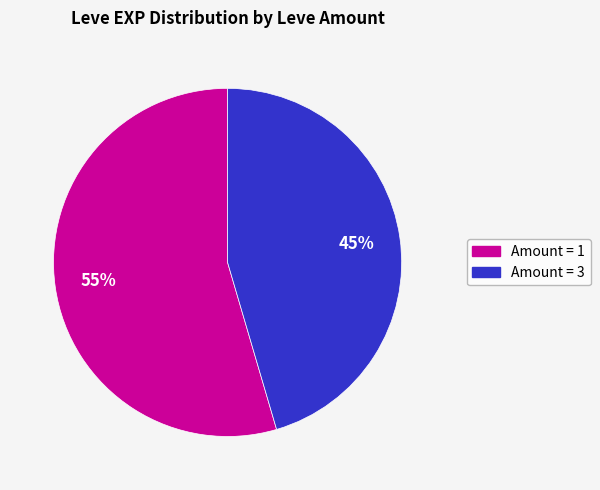

Is there any slice that represents more than half of the pie?

Yes